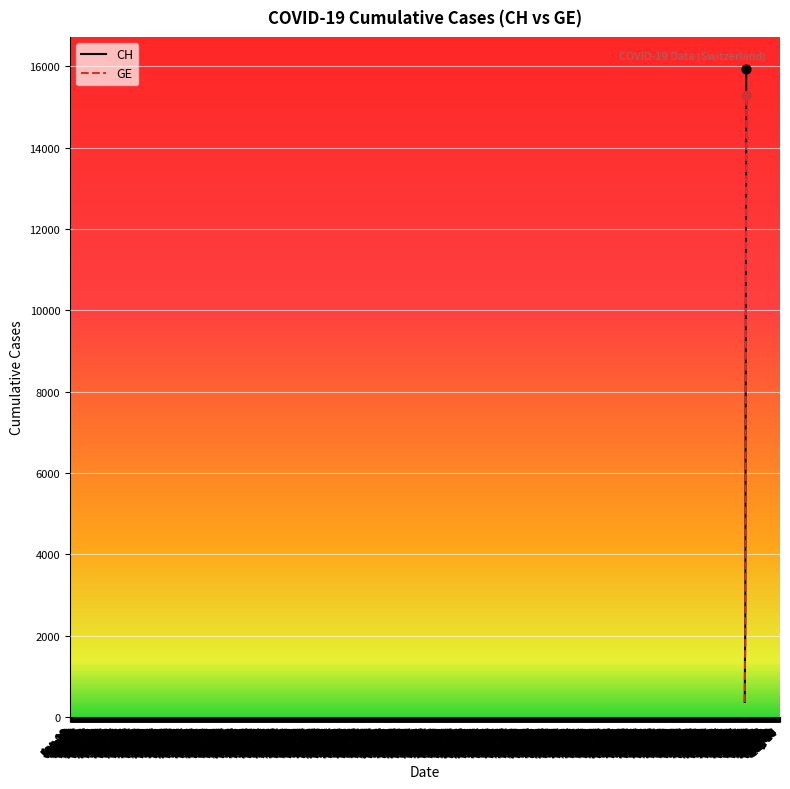

Which series has the widest spread of values?

CH